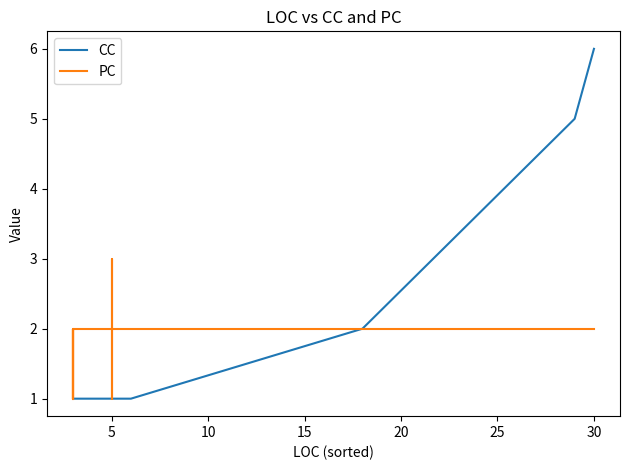

What are all the series names shown in the legend?

CC, PC